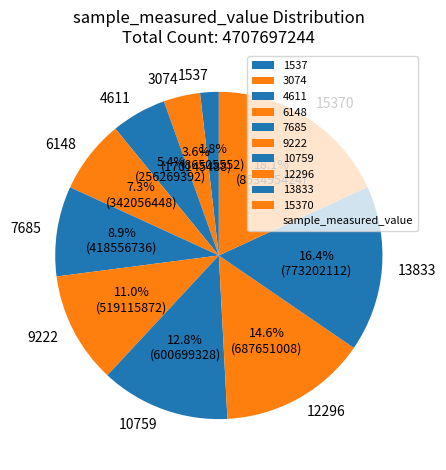

How many segments does this pie chart have?

10